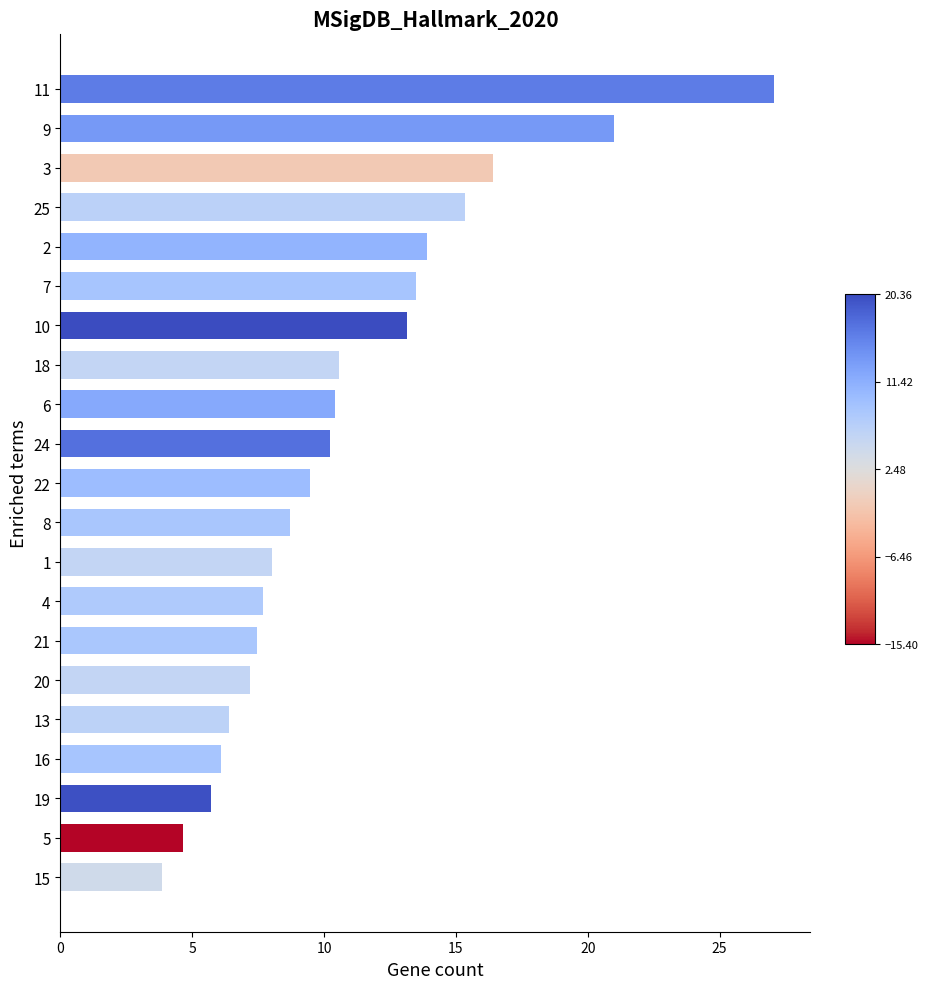

What is the ratio of the value at 20 to the value at 1?

0.9